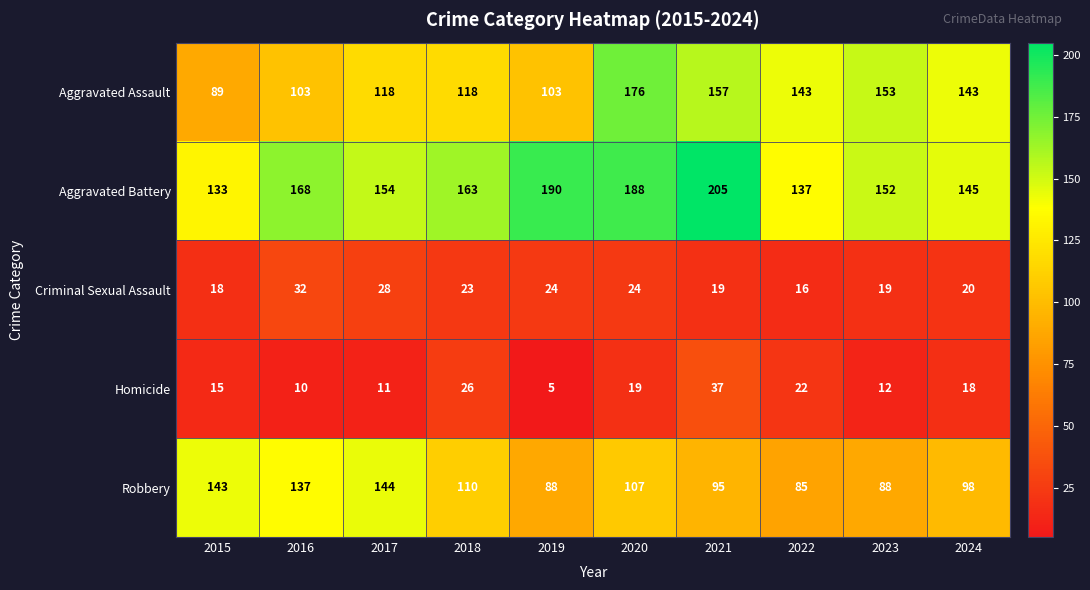

Which series has the largest total across all categories?

Aggravated Battery